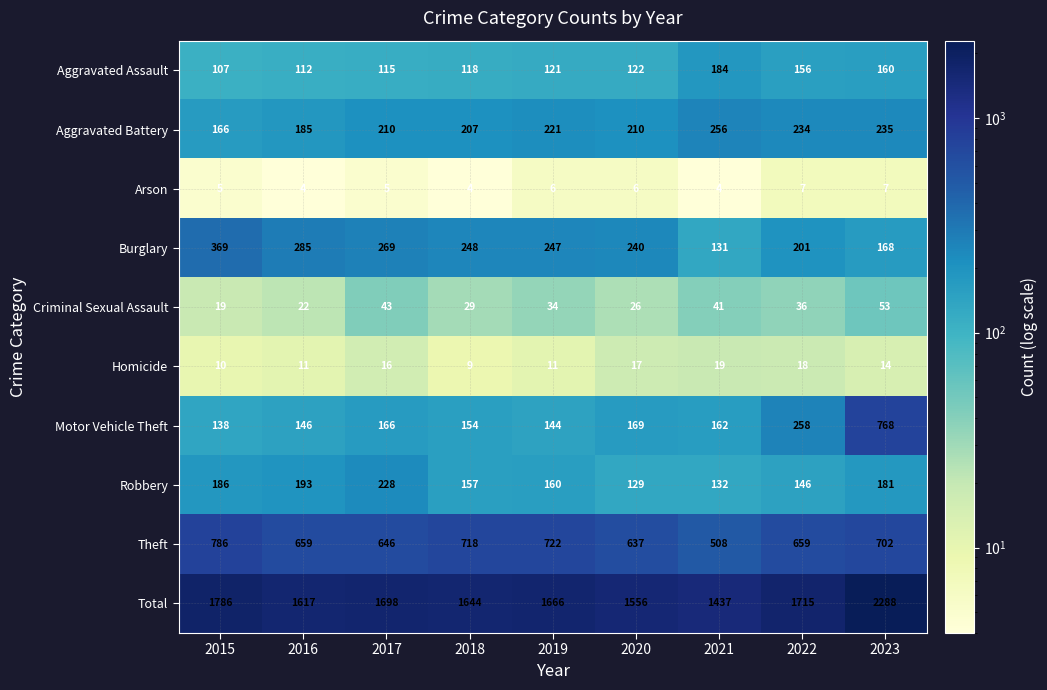

Which series changed the most between 2016 and 2020?

Robbery